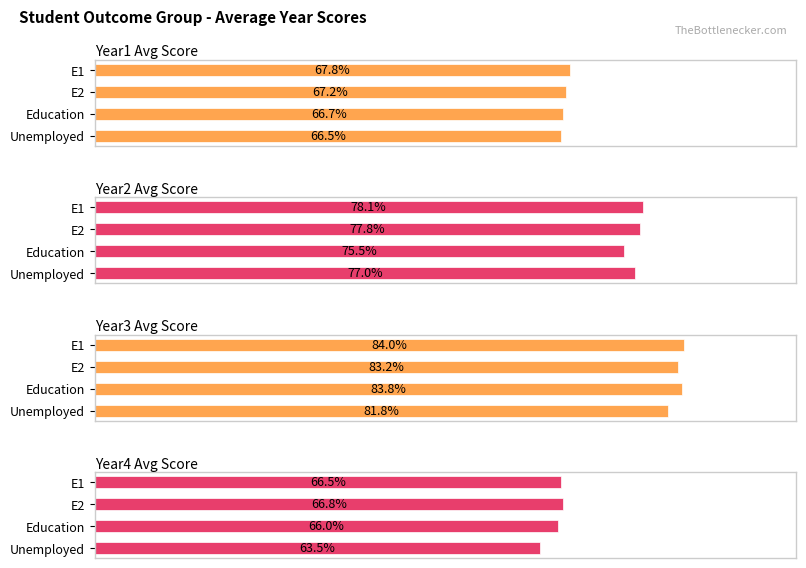

How many Year1 Avg Score values are between 0 and 1?

4